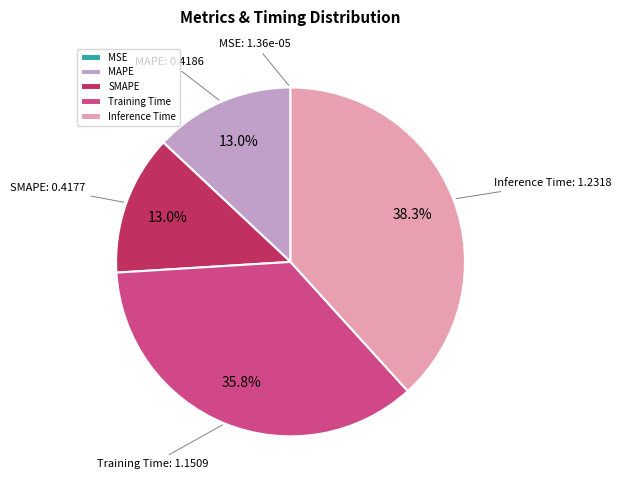

What portion of the pie excludes MAPE?

87.0%